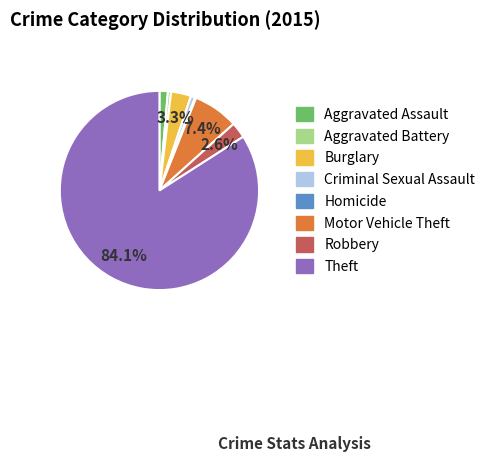

Is Theft the majority of the pie?

Yes